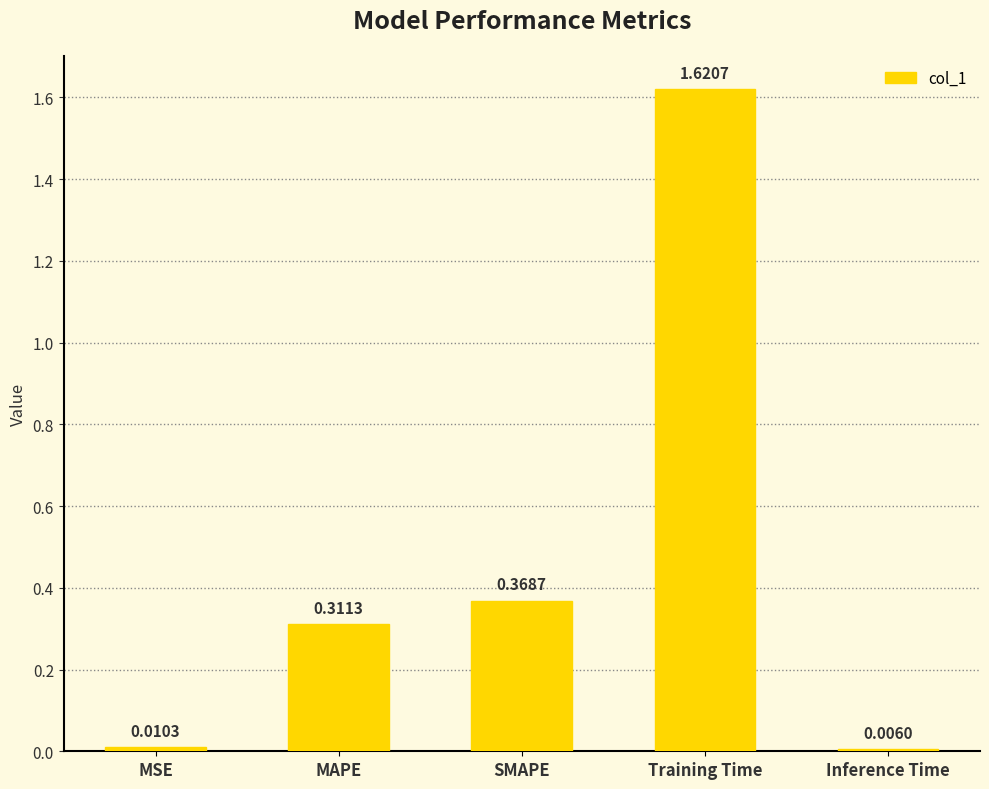

What is the sum of the values at Training Time and SMAPE?

2.0